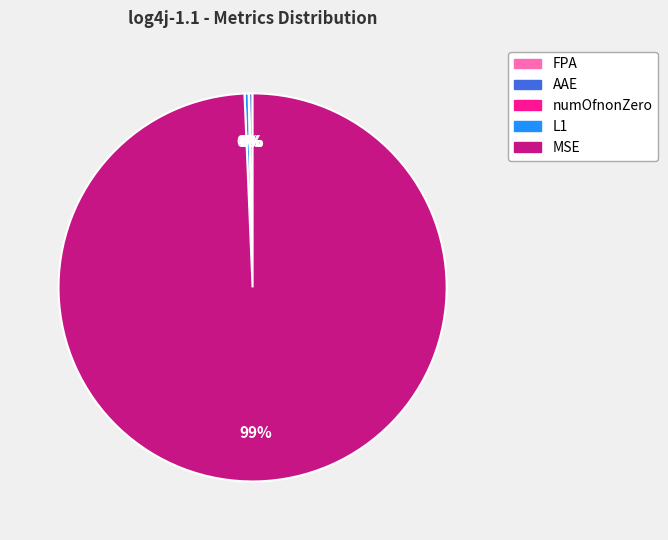

Is it true that MSE is 99% of the pie?

True